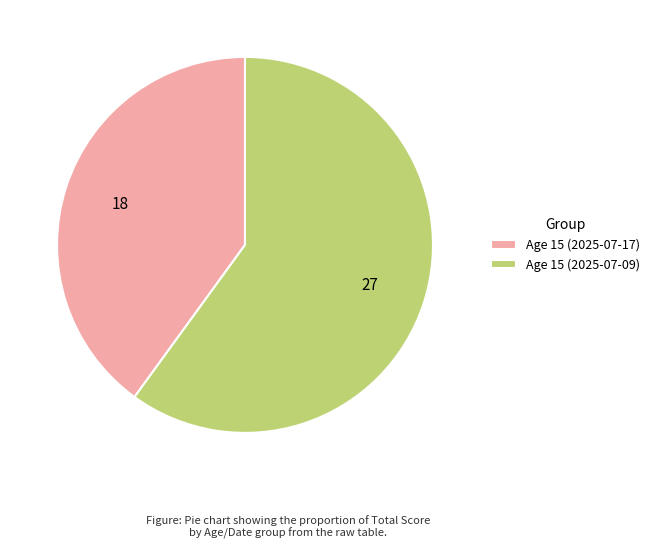

Combined, do Age 15 (2025-07-09) and Age 15 (2025-07-17) account for over 50%?

Yes